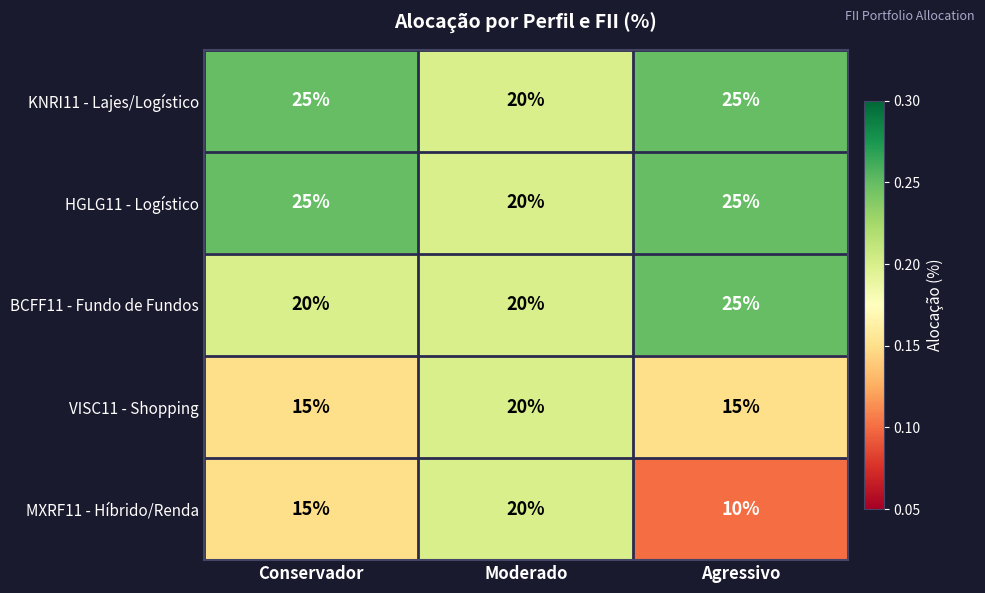

At how many categories does at least one series exceed 10?

3